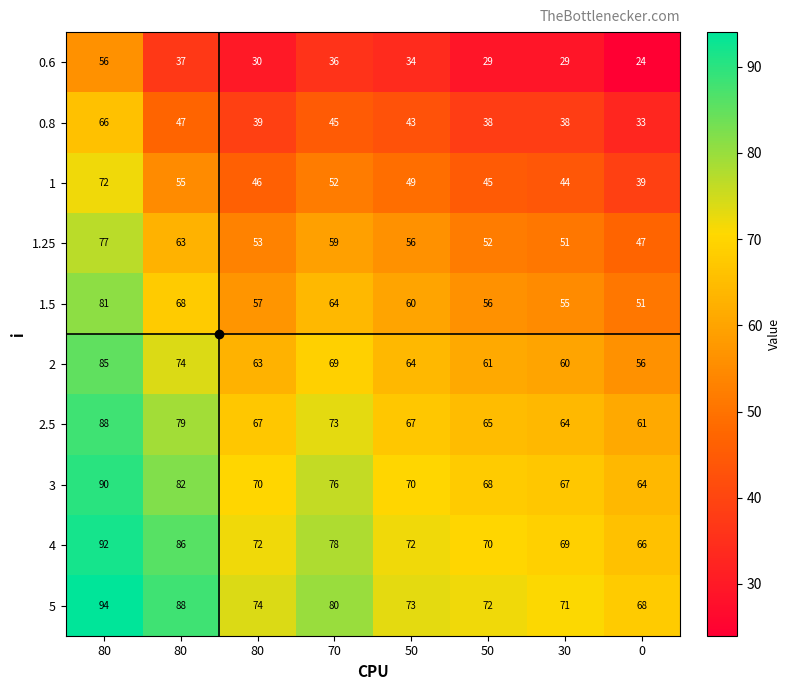

At which category is the sum across all series the highest?

80